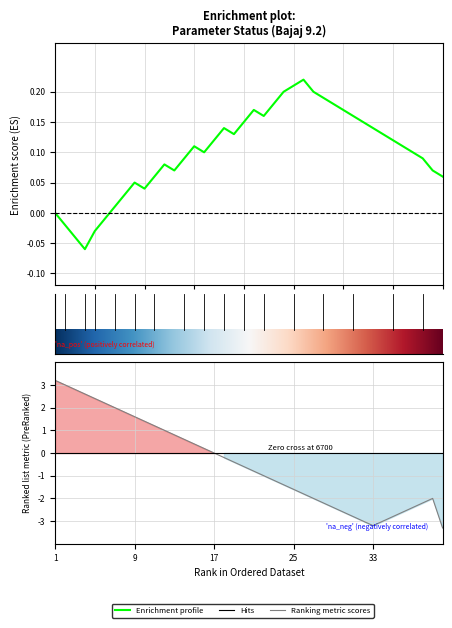

Which category has the highest value across all series?

1